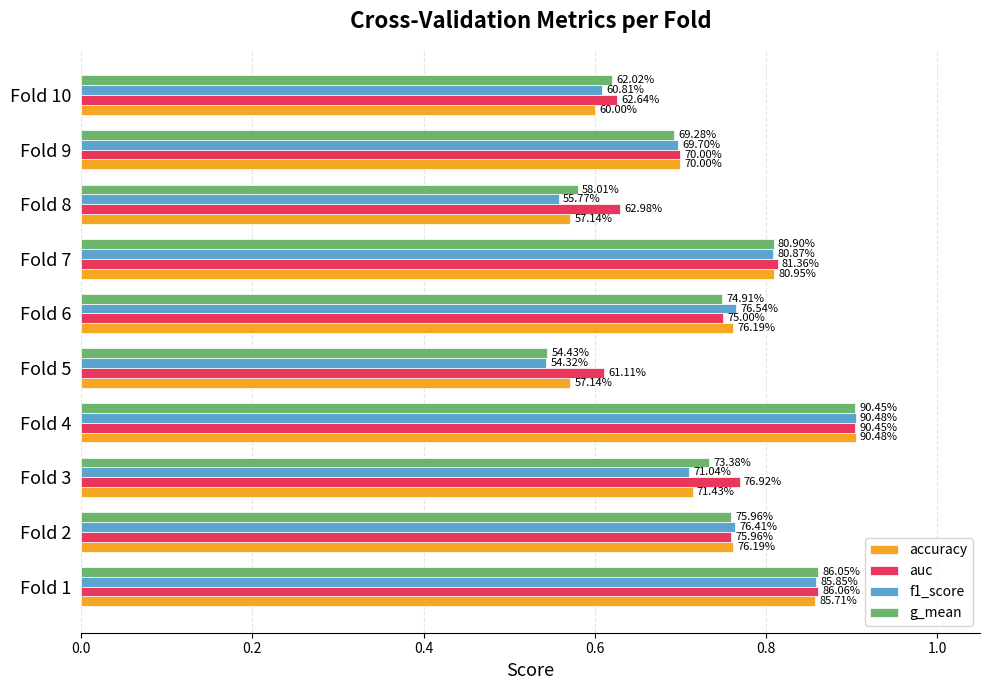

What are all the series names shown in the legend?

accuracy, auc, f1_score, g_mean